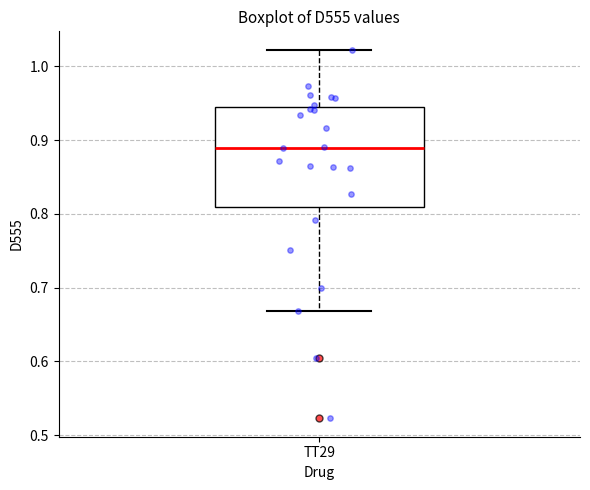

Read this box plot against the y-axis: the position of the median line, the range covered by the box, and the ends of both whiskers. The values are not printed on the chart, so give them approximately, as read against the axis.

median 0.89, box 0.81 to 0.94, whiskers 0.67 to 1.02